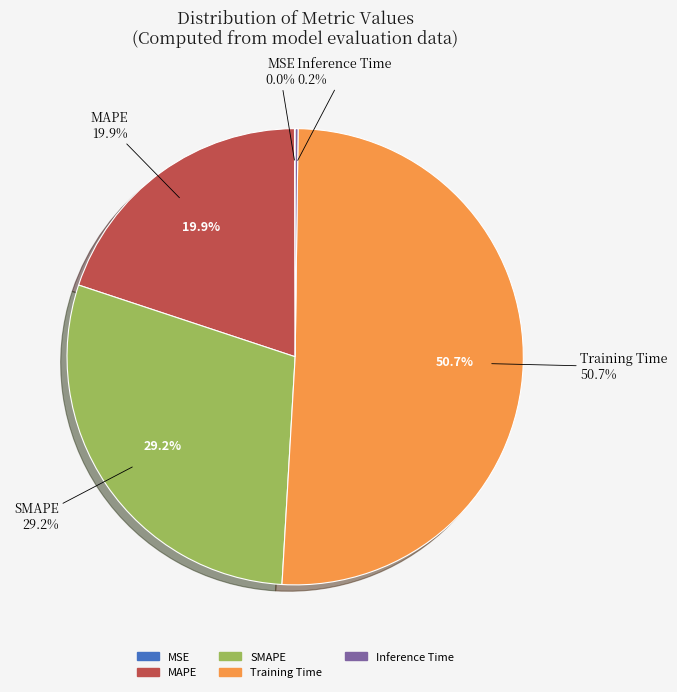

The Inference Time slice represents 1% of the pie. True or false?

False